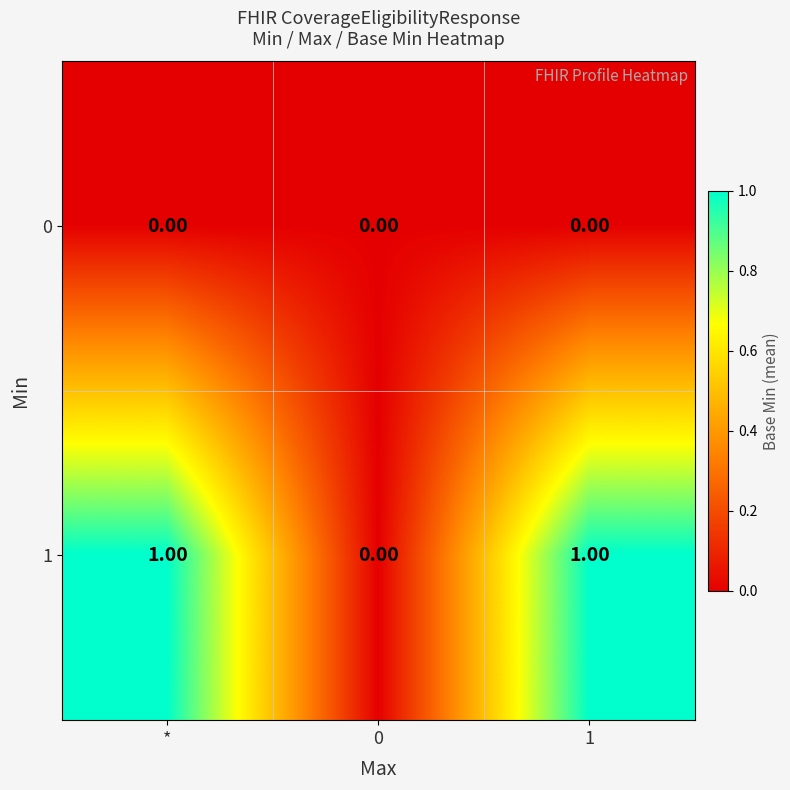

How many series are shown in this chart?

2